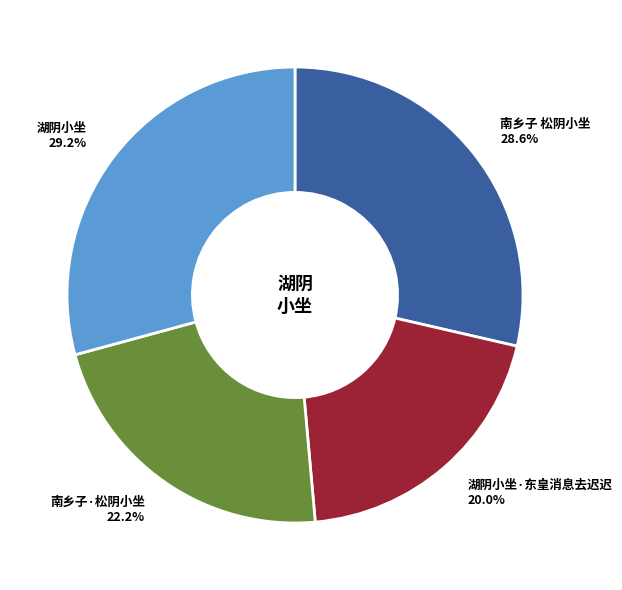

True or false: 南乡子·松阴小坐 accounts for 30% of the total.

False